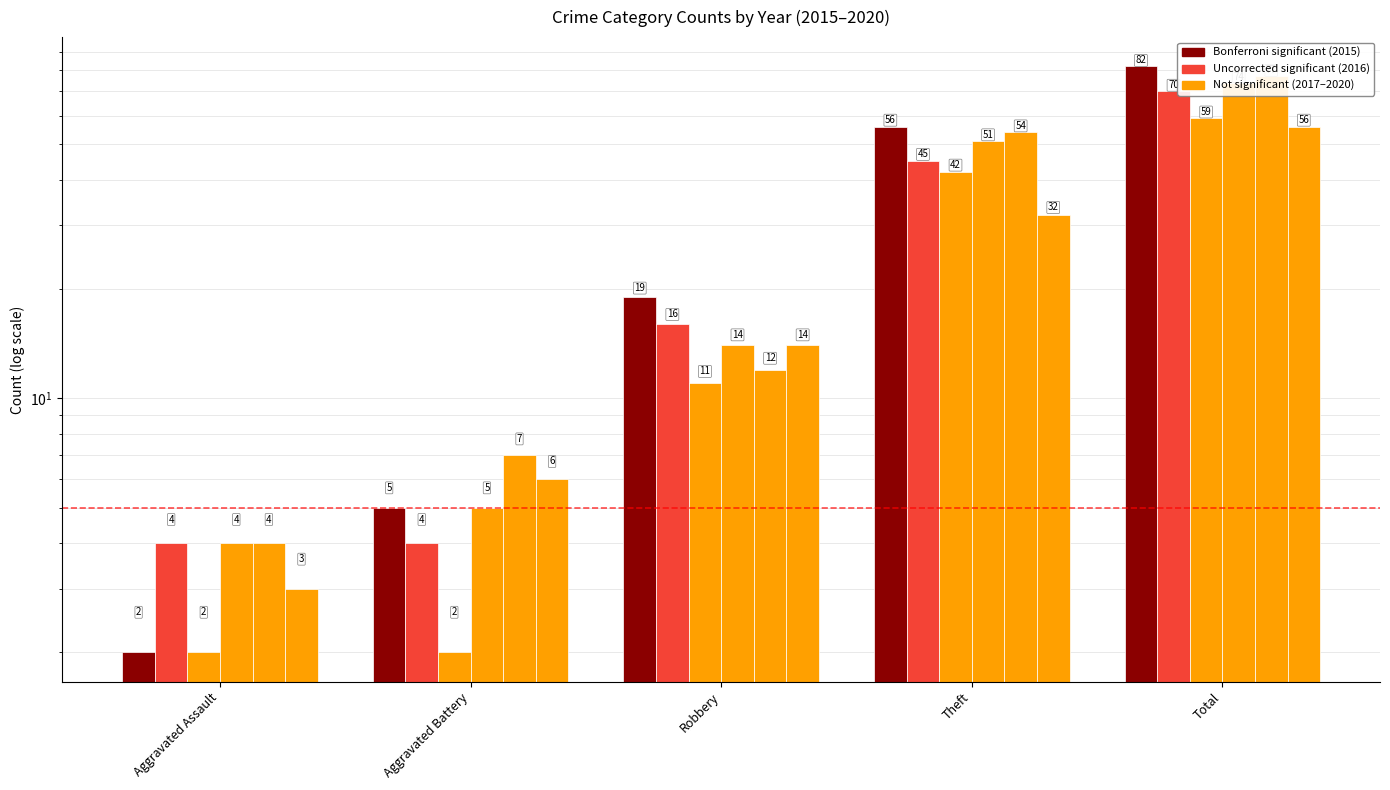

Is it true that 2016 equals 6 at Aggravated Battery?

False